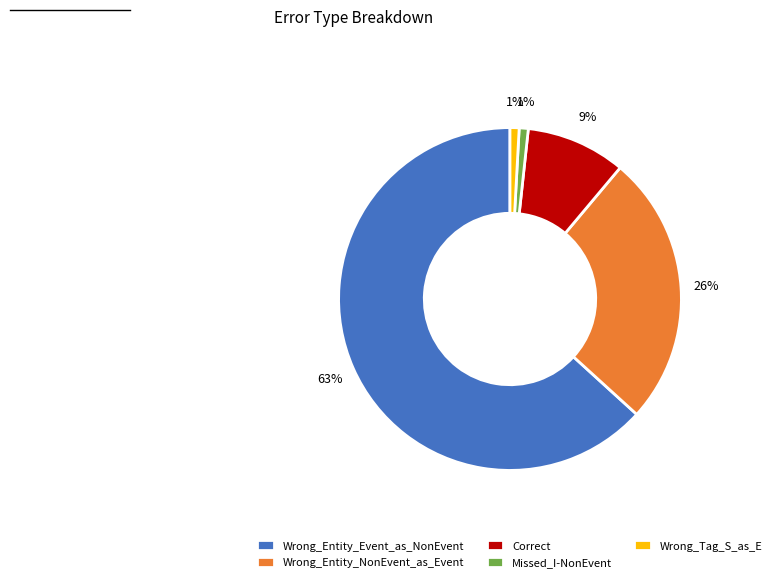

Is there any slice that represents more than half of the pie?

Yes